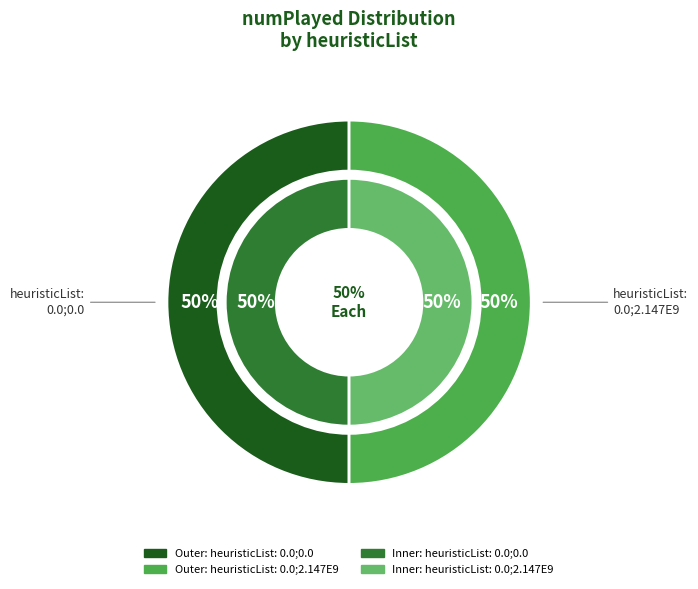

True or false: 0.0;2.147483647E9 accounts for 57% of the total.

False